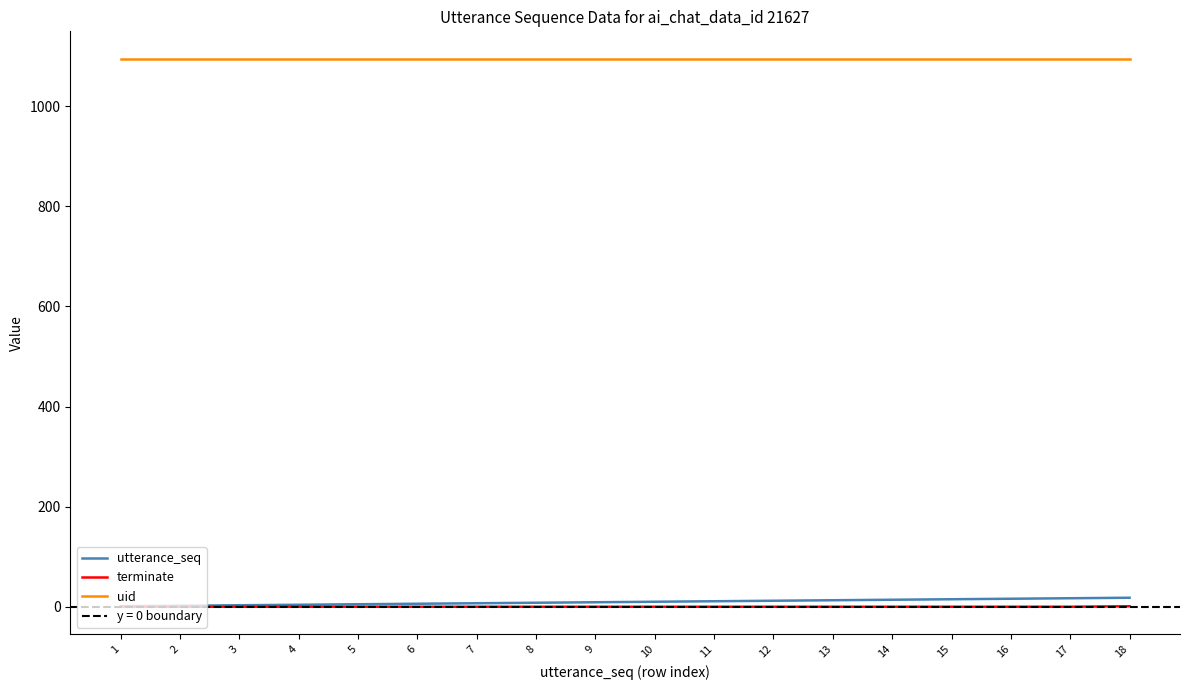

True or false: utterance_seq and terminate cross at least once.

False